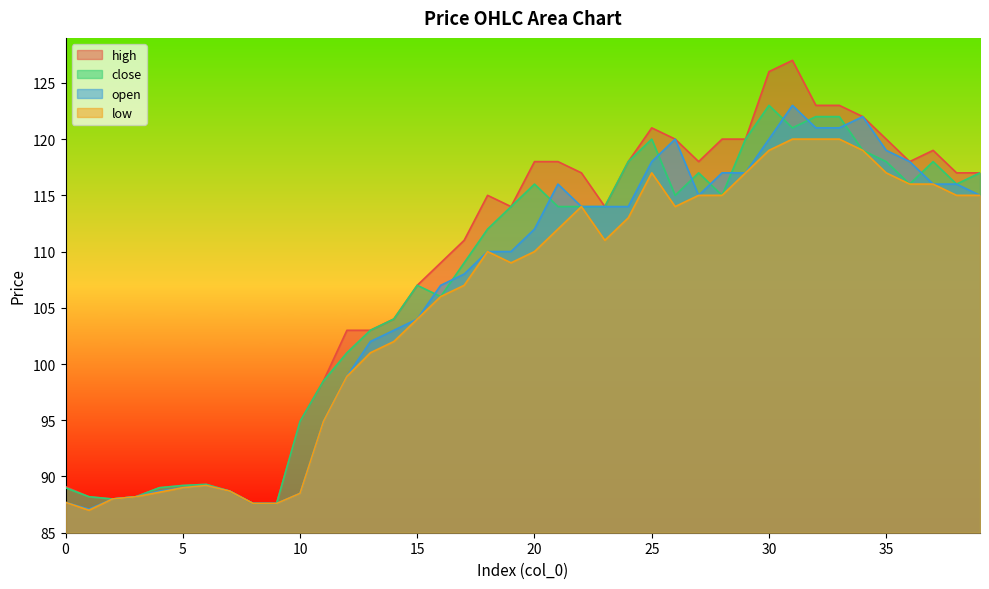

What are all the series names shown in the legend?

high, close, open, low